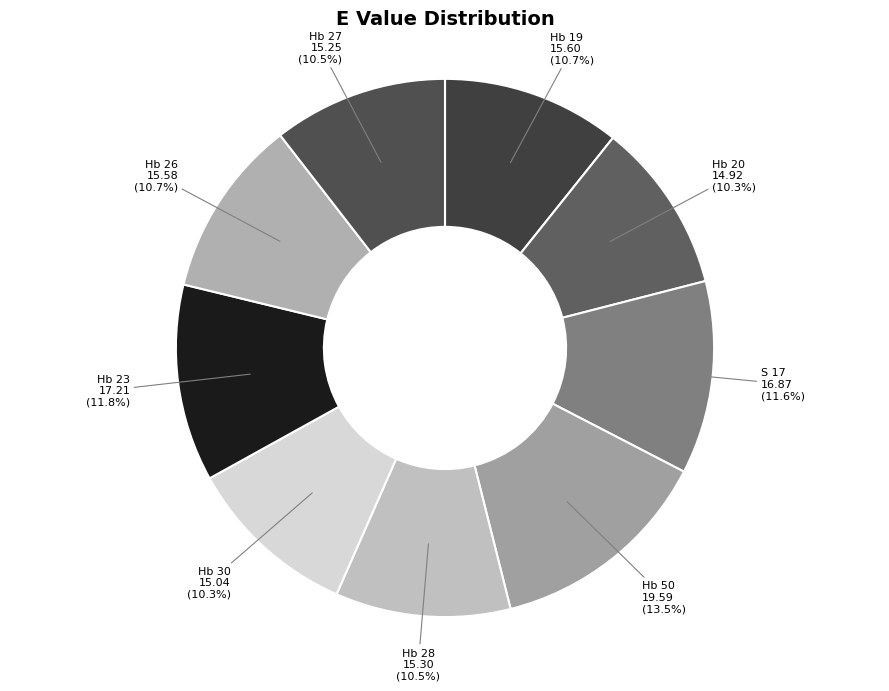

Between Hb 26 and S 17, which is larger?

S 17